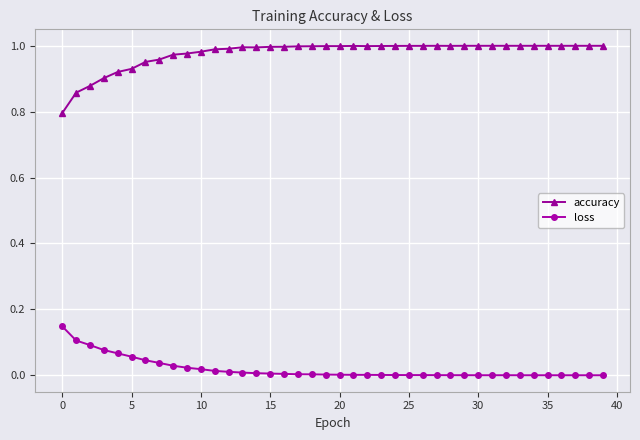

How many categories are shown in the chart?

40